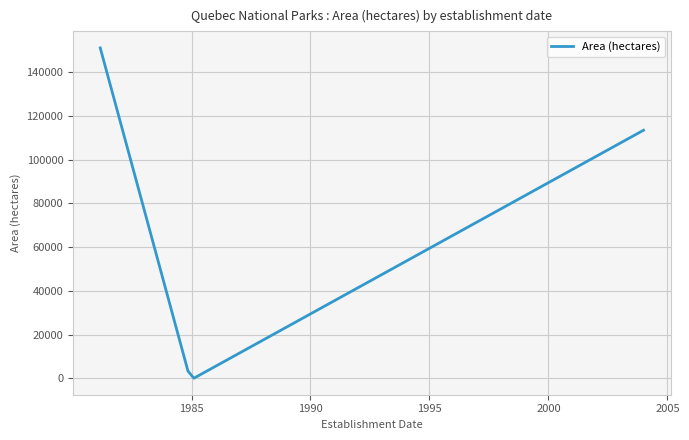

True or false: the data has more than 2 interior local peaks.

False